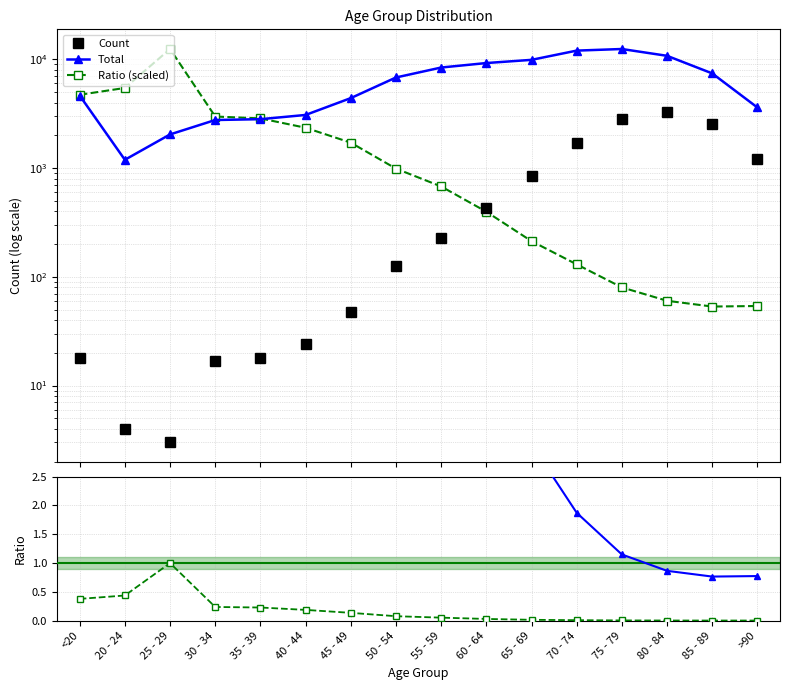

At 85 - 89, list the series in order from smallest to largest.

Scaled ratio, Total/Count ratio, Ratio (scaled), Count, Total